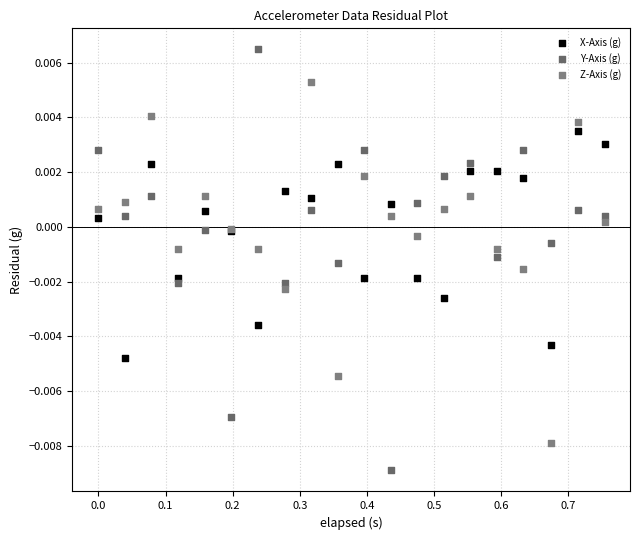

Which series contains the highest Y value?

Y-Axis (g)